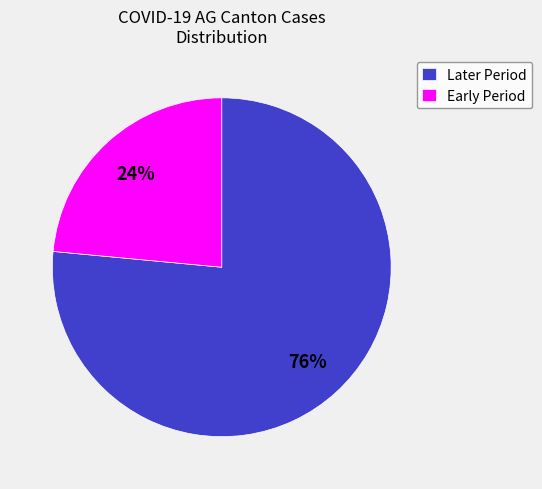

Is it true that Later Period is 76% of the pie?

True